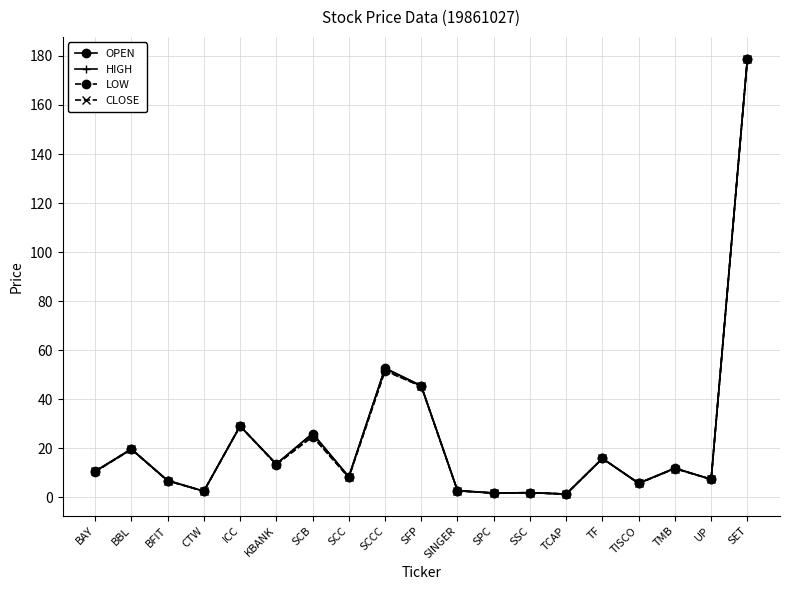

True or false: LOW has a value of 10.4 at BAY.

True